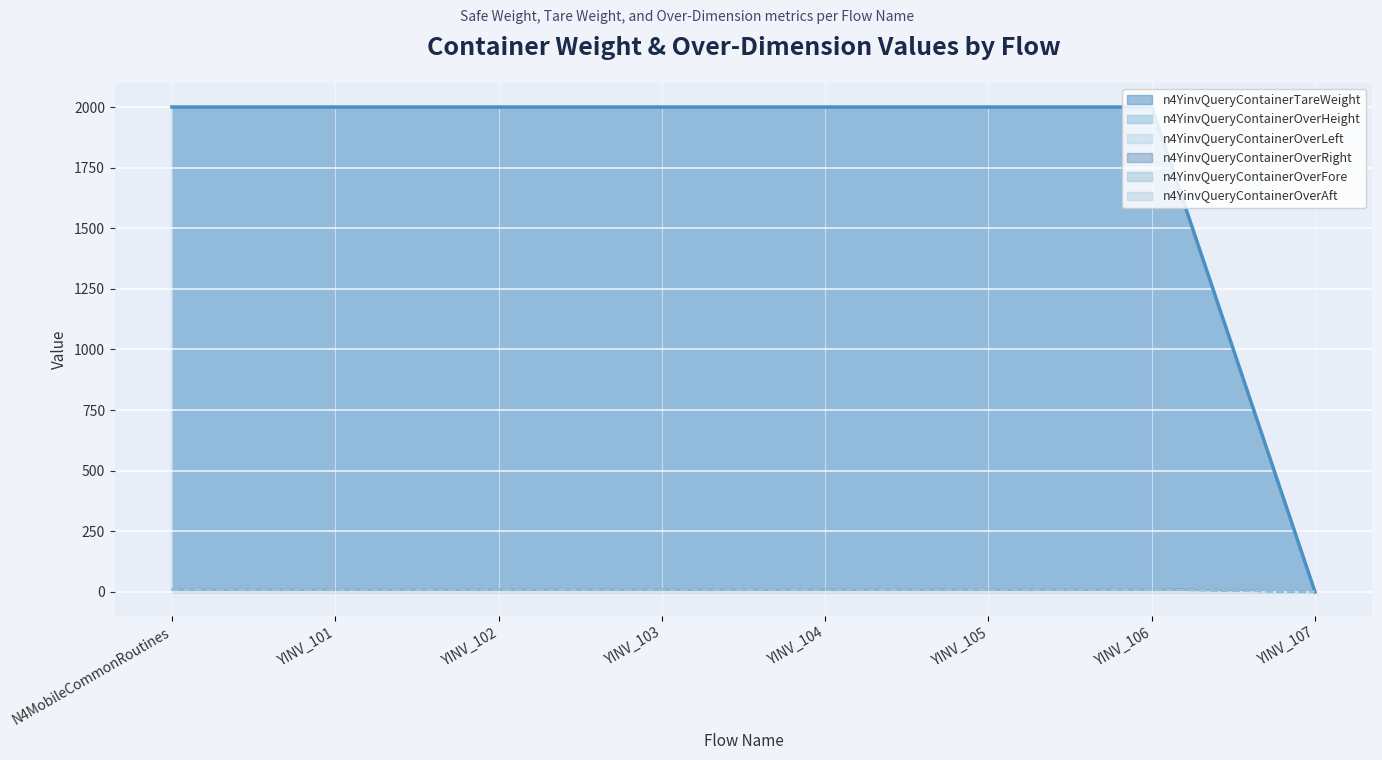

Reading left to right, transcribe all the data shown in this chart.

n4YinvQueryContainerTareWeight: 2000	2000	2000	2000	2000	2000	2000	0
n4YinvQueryContainerOverHeight: 10	10	10	10	10	10	10	0
n4YinvQueryContainerOverLeft: 10	10	10	10	10	10	10	0
n4YinvQueryContainerOverRight: 12	12	12	12	12	12	12	0
n4YinvQueryContainerOverFore: 11	11	11	11	11	11	11	0
n4YinvQueryContainerOverAft: 10	10	10	10	10	10	10	0